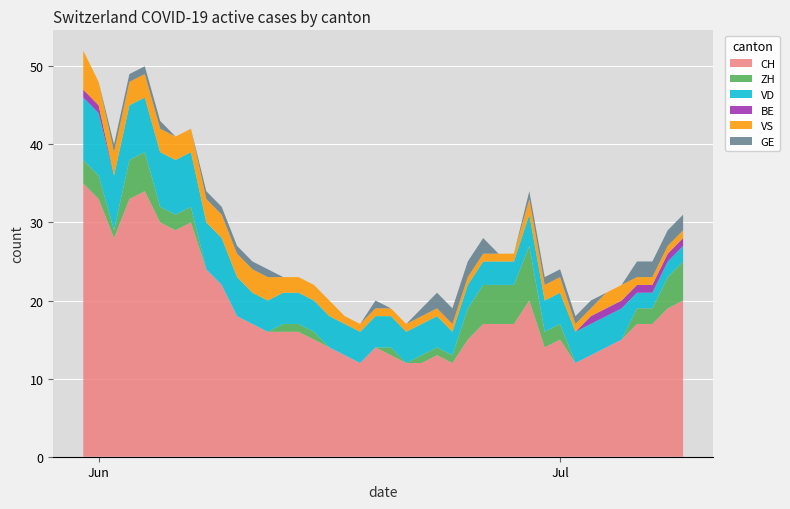

Reading left to right, what are all the values shown in this chart?

CH: 0=35	1=33	2=28	3=33	4=34	5=30	6=29	7=30	8=24	9=22	10=18	11=17	12=16	13=16	14=16	15=15	16=14	17=13	18=12	19=14	20=13	21=12	22=12	23=13	24=12	25=15	26=17	27=17	28=17	29=20	30=14	31=15	32=12	33=13	34=14	35=15	36=17	37=17	38=19	39=20
ZH: 0=3	1=3	2=1	3=5	4=5	5=2	6=2	7=2	8=0	9=0	10=0	11=0	12=0	13=1	14=1	15=1	16=0	17=0	18=0	19=0	20=1	21=0	22=1	23=1	24=1	25=4	26=5	27=5	28=5	29=7	30=2	31=2	32=0	33=0	34=0	35=0	36=2	37=2	38=4	39=5
VD: 0=8	1=8	2=7	3=7	4=7	5=7	6=7	7=7	8=6	9=6	10=5	11=4	12=4	13=4	14=4	15=4	16=4	17=4	18=4	19=4	20=4	21=4	22=4	23=4	24=3	25=3	26=3	27=3	28=3	29=4	30=4	31=4	32=4	33=4	34=4	35=4	36=2	37=2	38=2	39=2
BE: 0=1	1=1	2=0	3=0	4=0	5=0	6=0	7=0	8=0	9=0	10=0	11=0	12=0	13=0	14=0	15=0	16=0	17=0	18=0	19=0	20=0	21=0	22=0	23=0	24=0	25=0	26=0	27=0	28=0	29=0	30=0	31=0	32=0	33=1	34=1	35=1	36=1	37=1	38=1	39=1
VS: 0=5	1=3	2=3	3=3	4=3	5=3	6=3	7=3	8=3	9=3	10=3	11=3	12=3	13=2	14=2	15=2	16=2	17=1	18=1	19=1	20=1	21=1	22=1	23=1	24=1	25=1	26=1	27=1	28=1	29=2	30=2	31=2	32=1	33=1	34=2	35=2	36=1	37=1	38=1	39=1
GE: 0=0	1=0	2=1	3=1	4=1	5=1	6=0	7=0	8=1	9=1	10=1	11=1	12=1	13=0	14=0	15=0	16=0	17=0	18=0	19=1	20=0	21=0	22=1	23=2	24=2	25=2	26=2	27=0	28=0	29=1	30=1	31=1	32=1	33=1	34=0	35=0	36=2	37=2	38=2	39=2